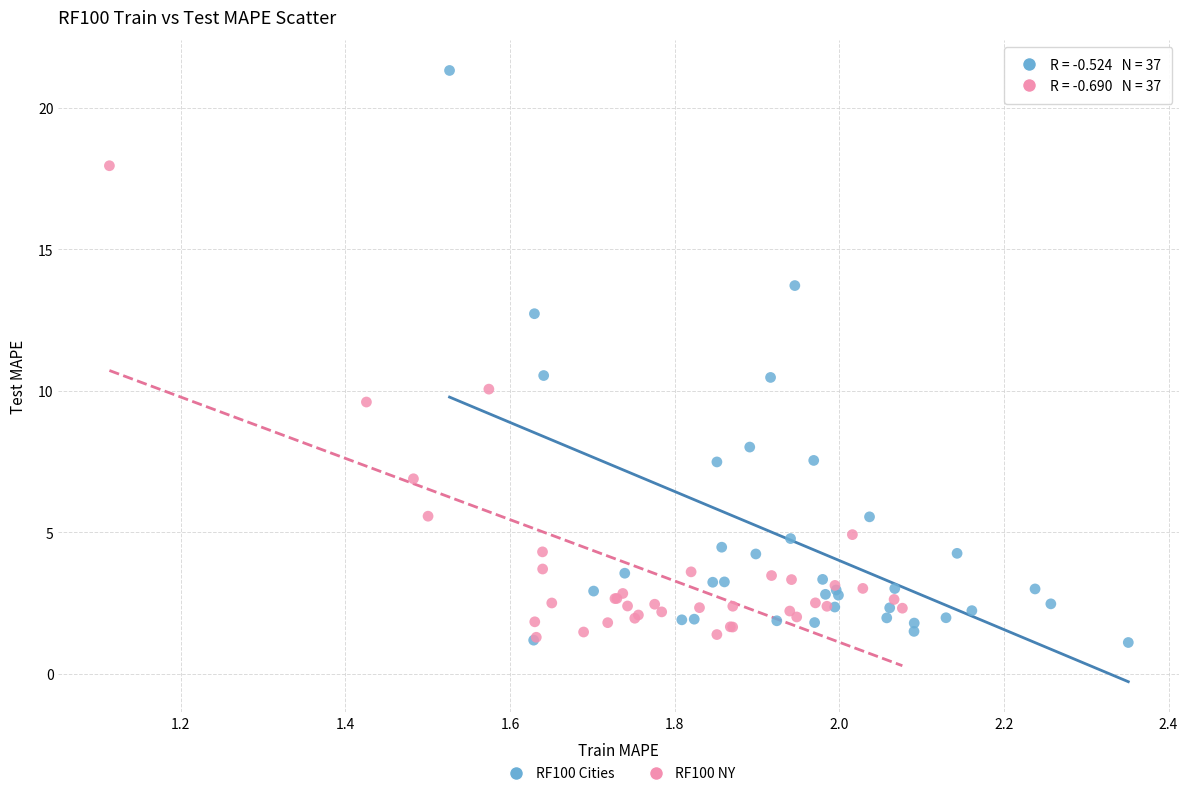

Which series has the widest spread of Y values?

RF100 Cities